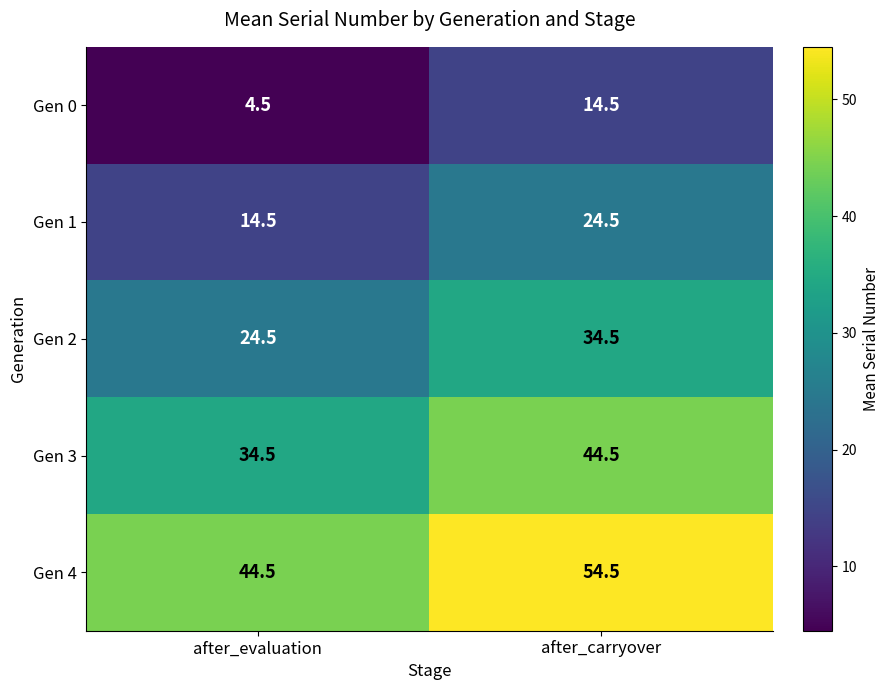

At after_evaluation, list the series in order from largest to smallest.

Gen 4, Gen 3, Gen 2, Gen 1, Gen 0